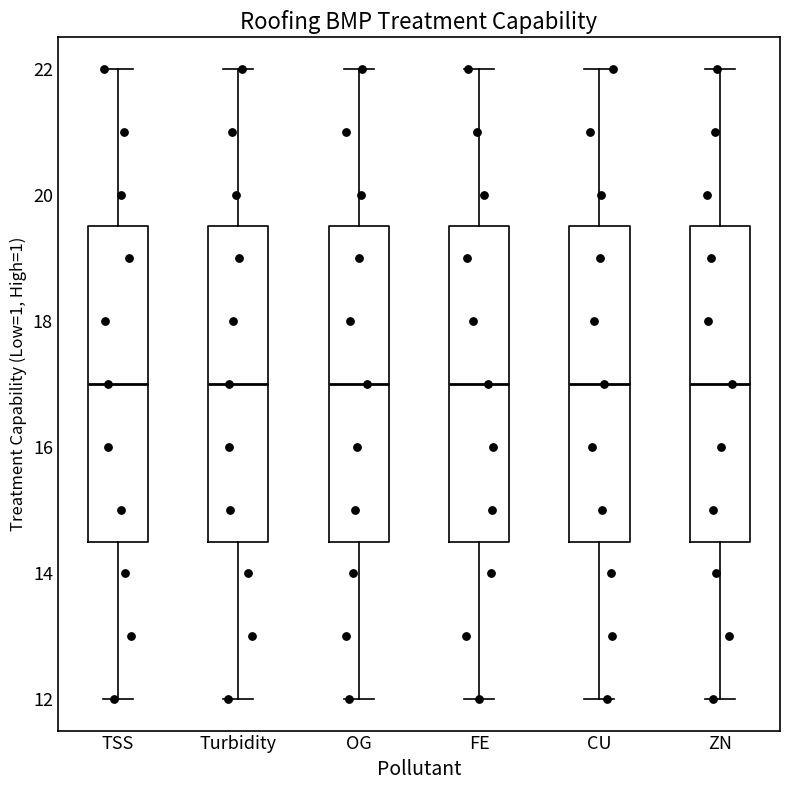

Reading left to right, transcribe this box plot: for each box, give where its median line is, the range the box spans, and where its two whiskers end, as read against the y-axis. The values are not printed on the chart, so give them approximately, as read against the axis.

TSS: median 17.0, box 14.6 to 19.6, whiskers 12.0 to 22.0
Turbidity: median 17.0, box 14.6 to 19.6, whiskers 12.0 to 22.0
OG: median 17.0, box 14.6 to 19.6, whiskers 12.0 to 22.0
FE: median 17.0, box 14.6 to 19.6, whiskers 12.0 to 22.0
CU: median 17.0, box 14.6 to 19.6, whiskers 12.0 to 22.0
ZN: median 17.0, box 14.6 to 19.6, whiskers 12.0 to 22.0